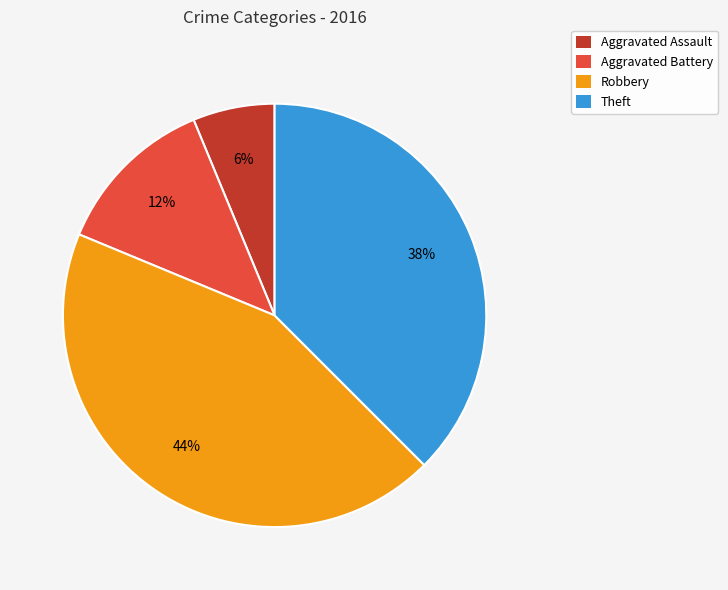

Which slice is the largest?

Robbery